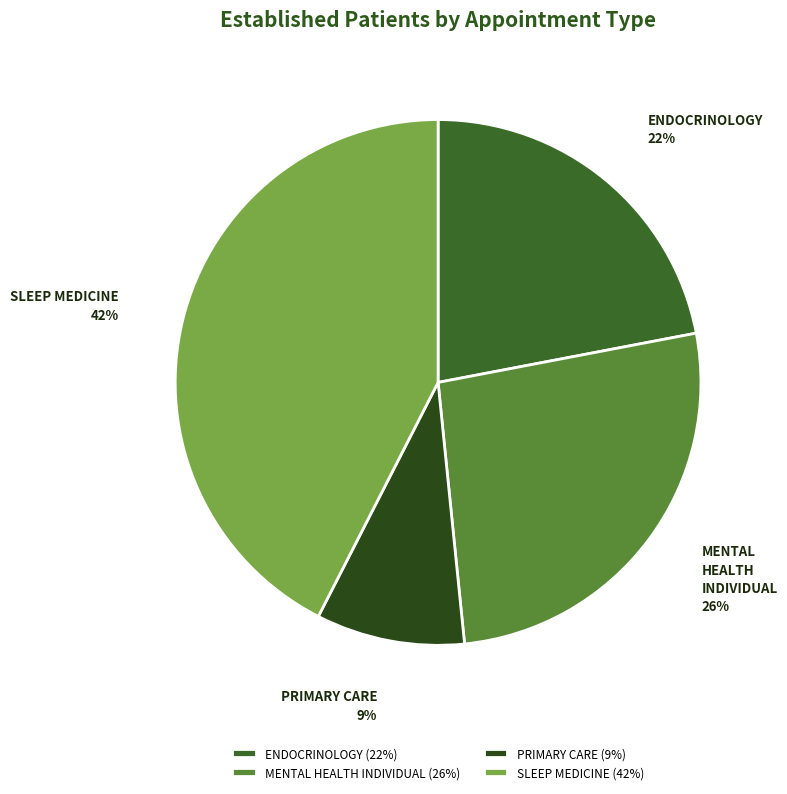

Count the number of slices in the pie.

4